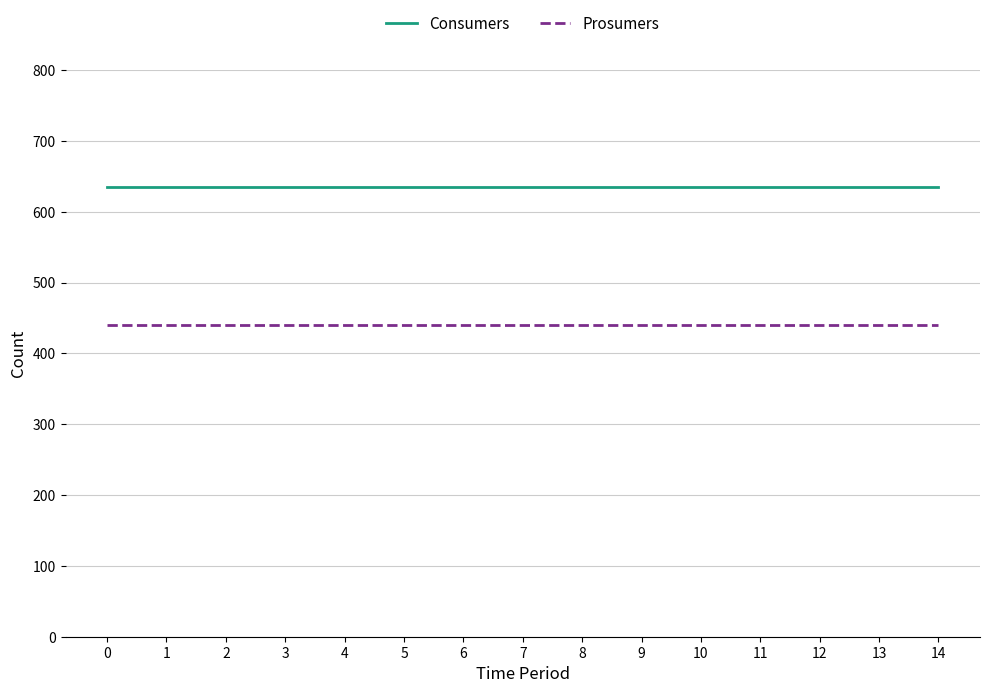

At how many categories does at least one series exceed 514?

15